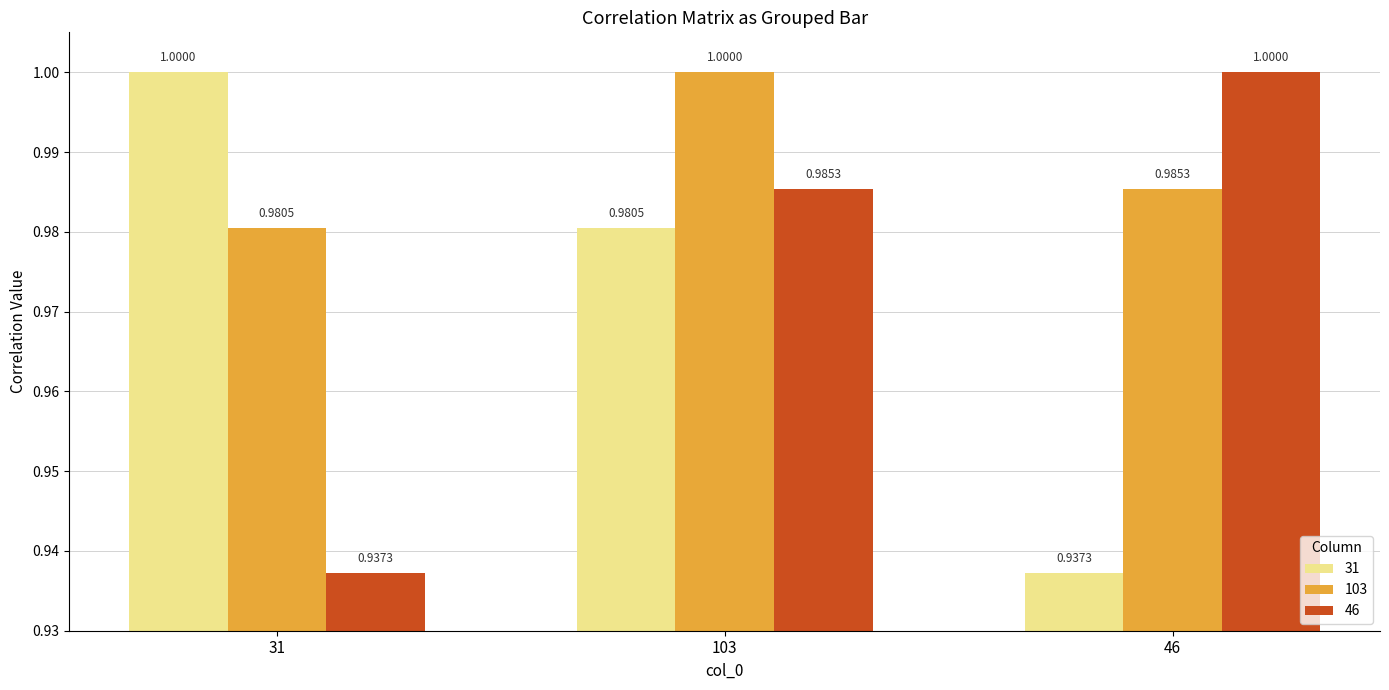

Between 31 and 103, which series saw the biggest shift?

46